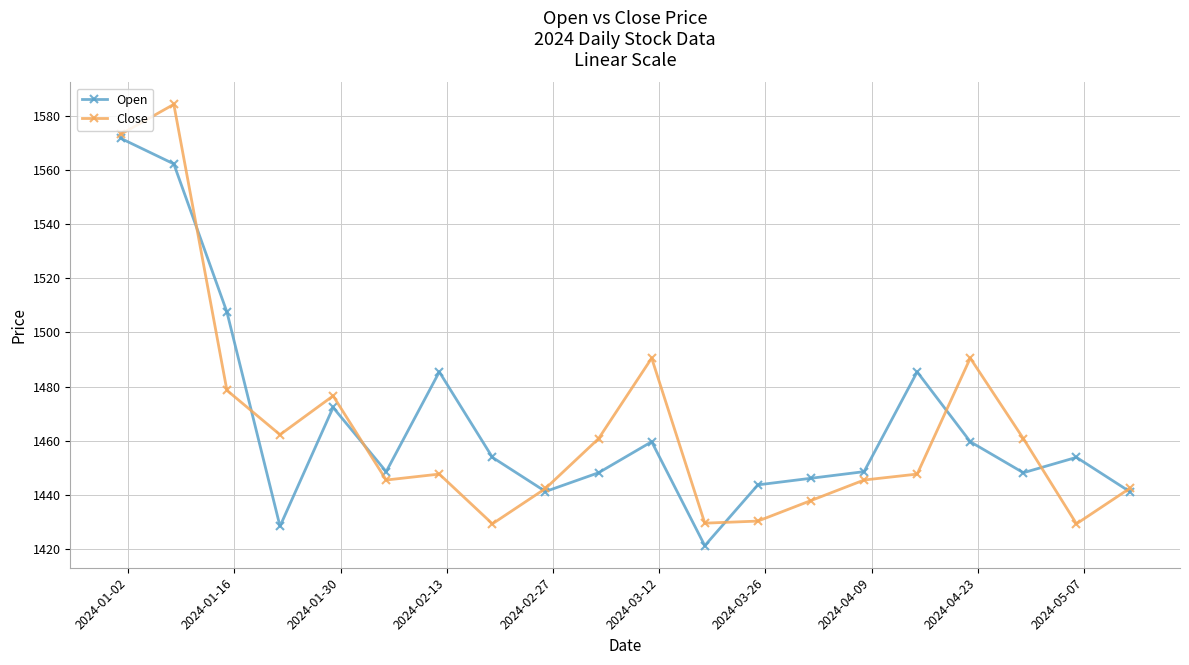

At how many categories does at least one series exceed 1433?

19